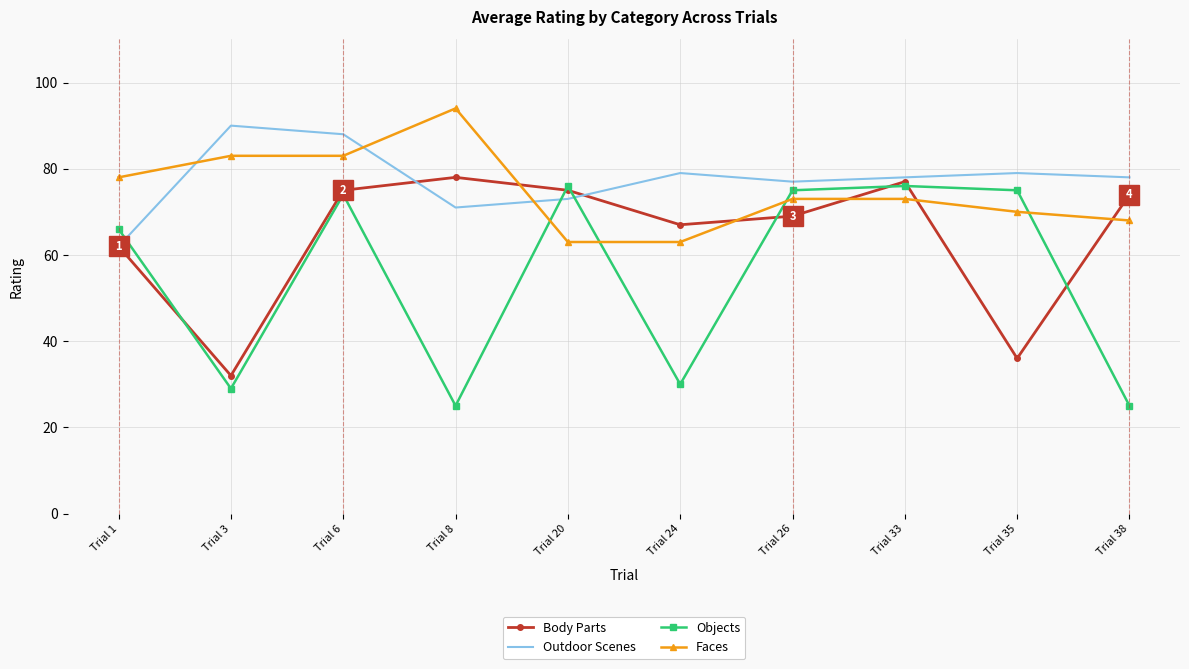

At how many categories does at least one series exceed 32?

10